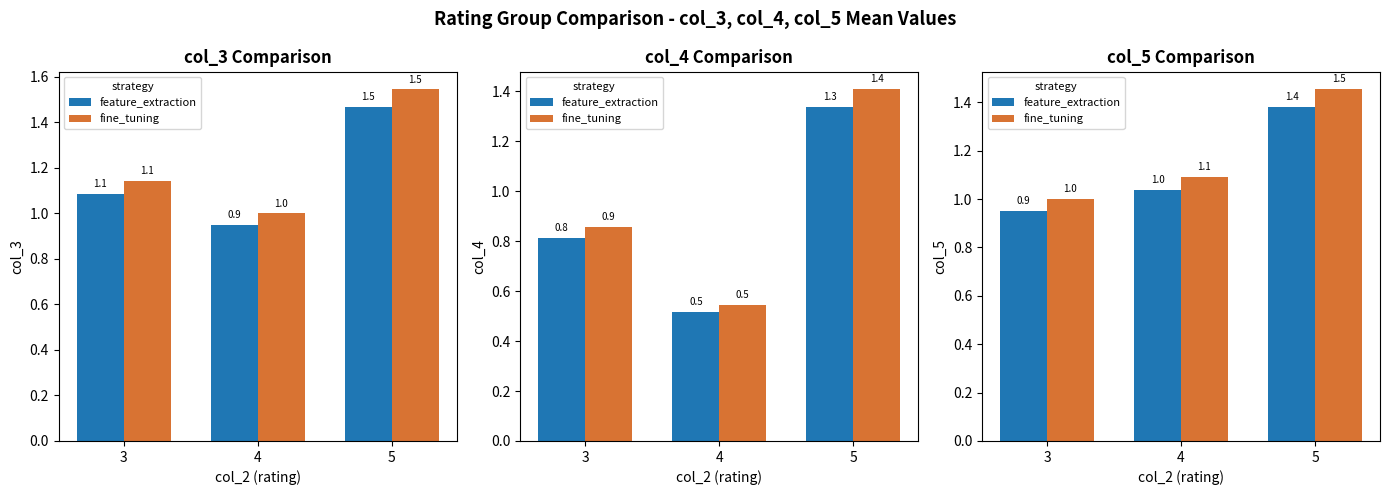

How many series are shown in this chart?

2